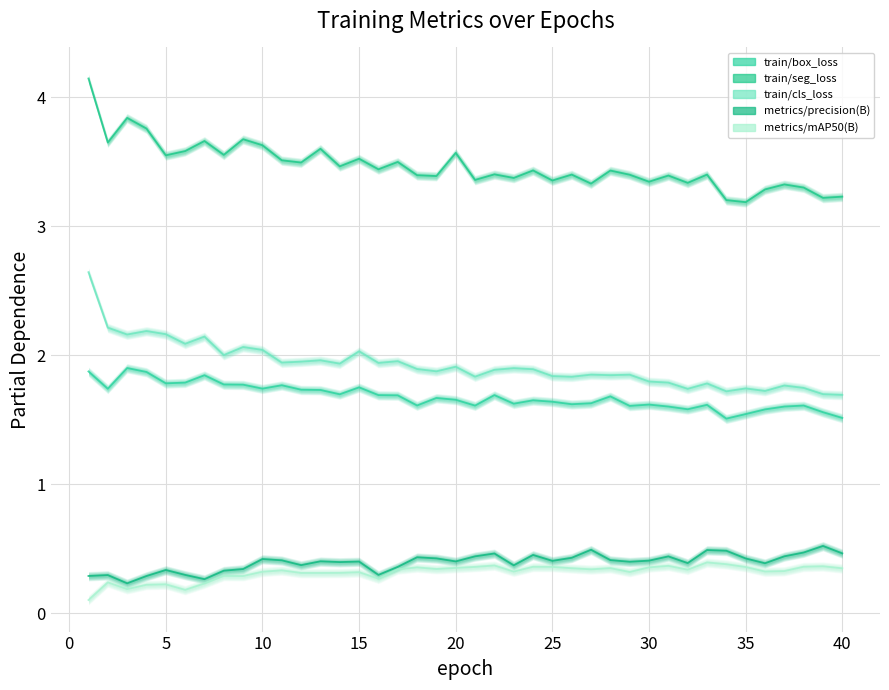

Does the chart have visible grid lines?

Yes